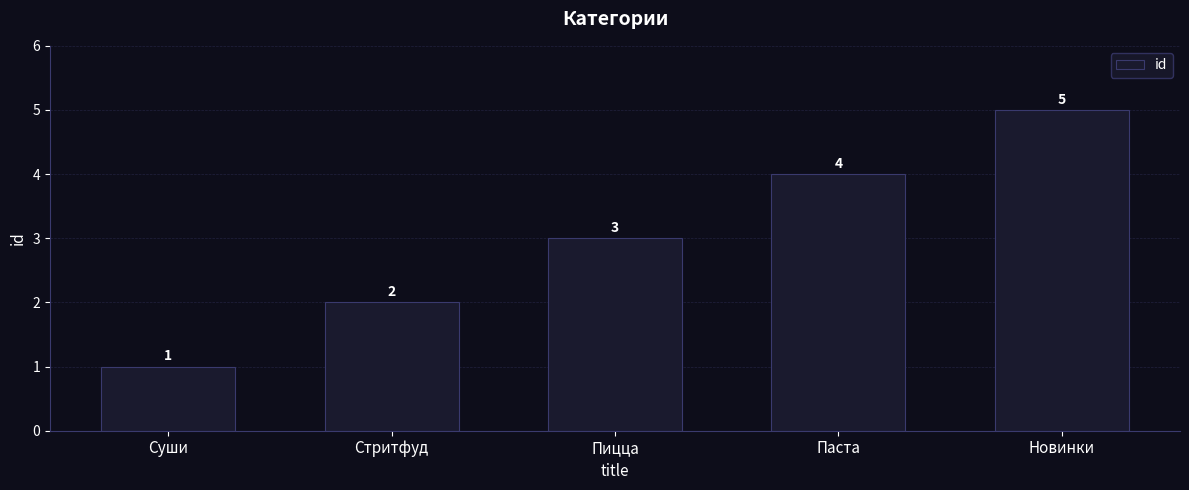

How many data points are less than 3?

2